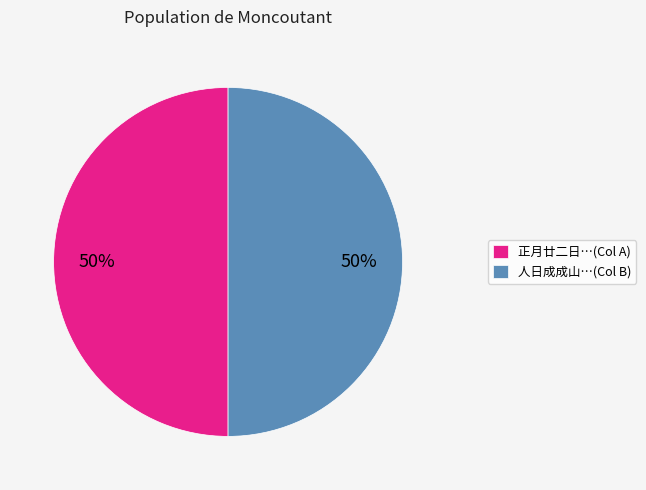

Do 正月廿二日…(Col A) and 人日成成山…(Col B) together represent more than half of the pie?

Yes